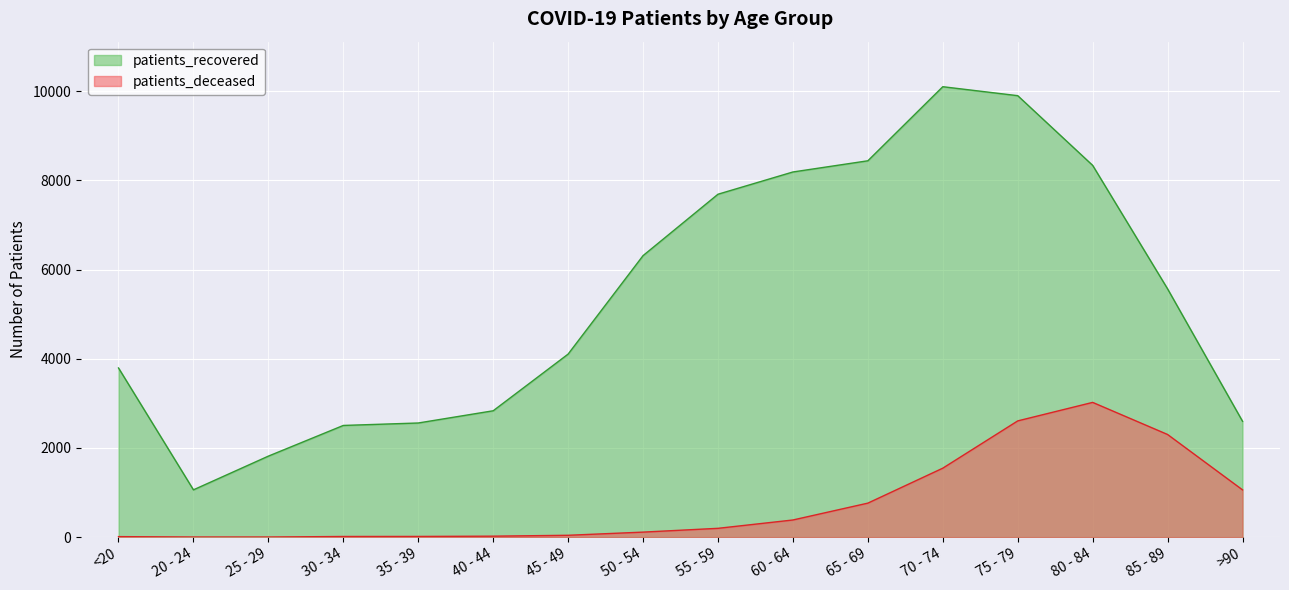

In patients_recovered, how many points are higher than both neighbors (excluding endpoints)?

1